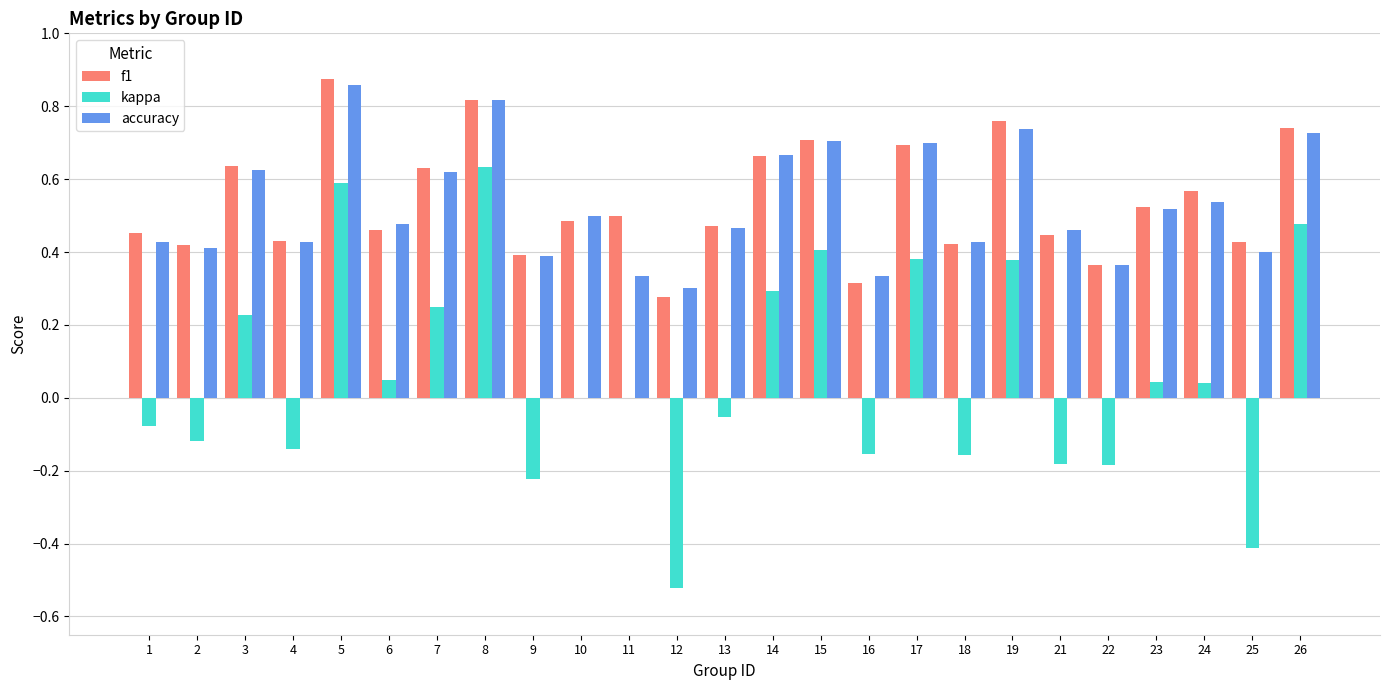

Count the number of categories in the chart.

25